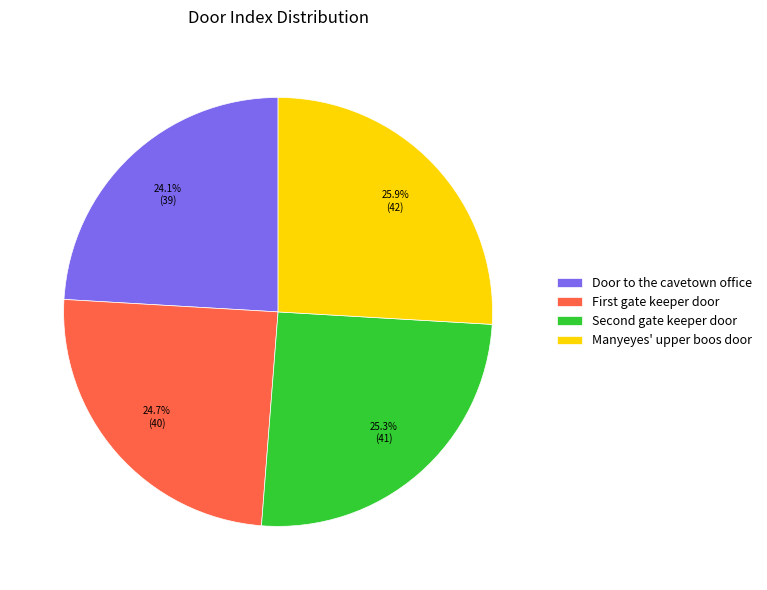

How many segments does this pie chart have?

4